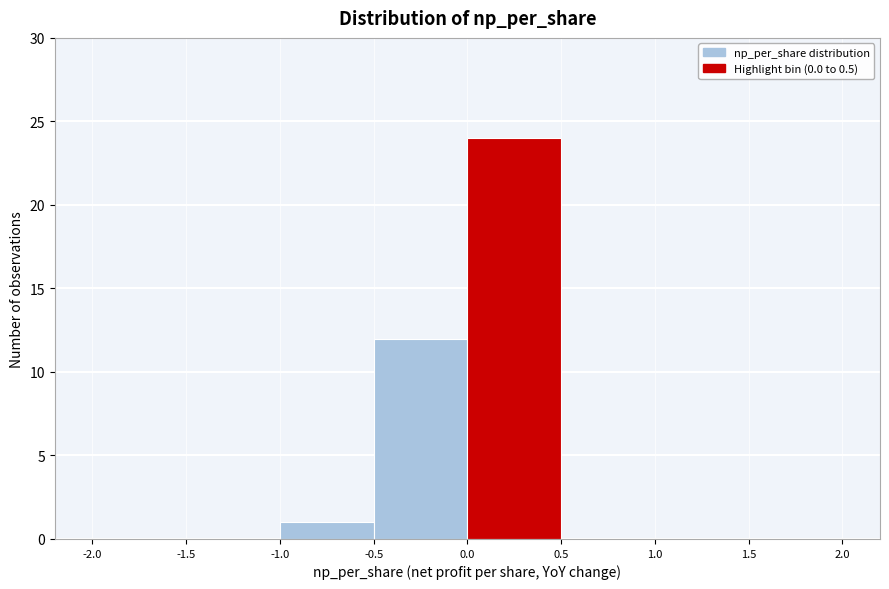

Reading left to right, list every bar in this chart as the range it spans on the x-axis followed by its height. The values are not printed on the chart, so give them approximately, as read against the axis.

-2.0 to -1.5: 0
-1.5 to -1.0: 0
-1.0 to -0.5: 1
-0.5 to 0.0: 12
0.0 to 0.5: 24
0.5 to 1.0: 0
1.0 to 1.5: 0
1.5 to 2.0: 0